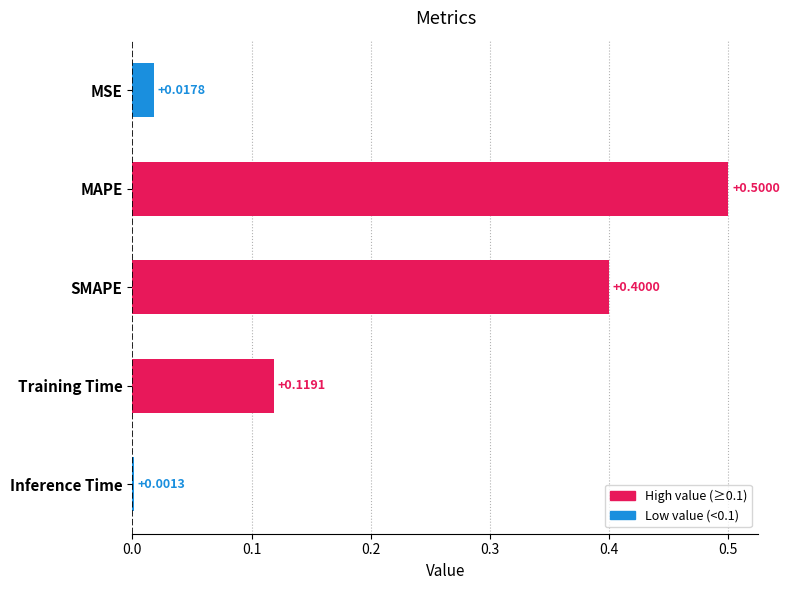

What is the sum of all values?

1.0